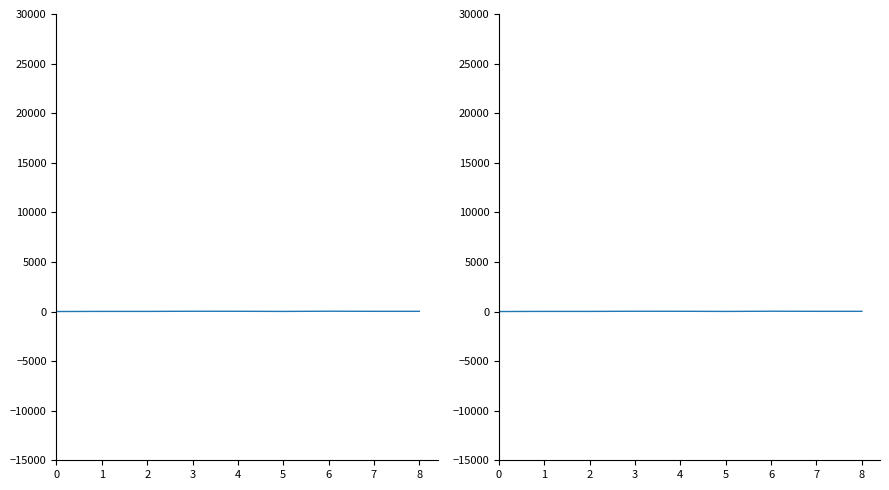

Where is the data nearest to the value 15?

1